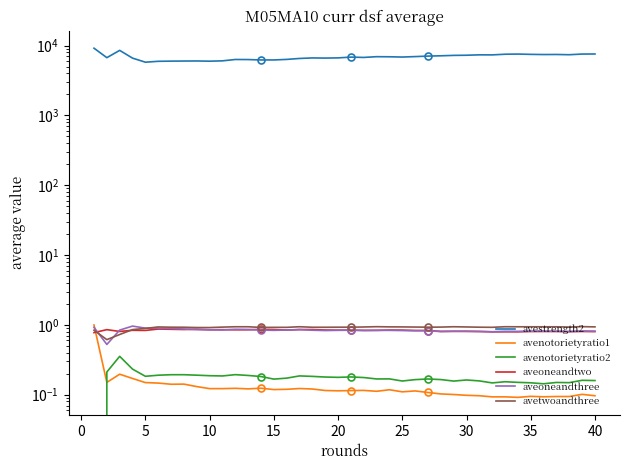

Which series has the largest range (max minus min)?

avestrength2